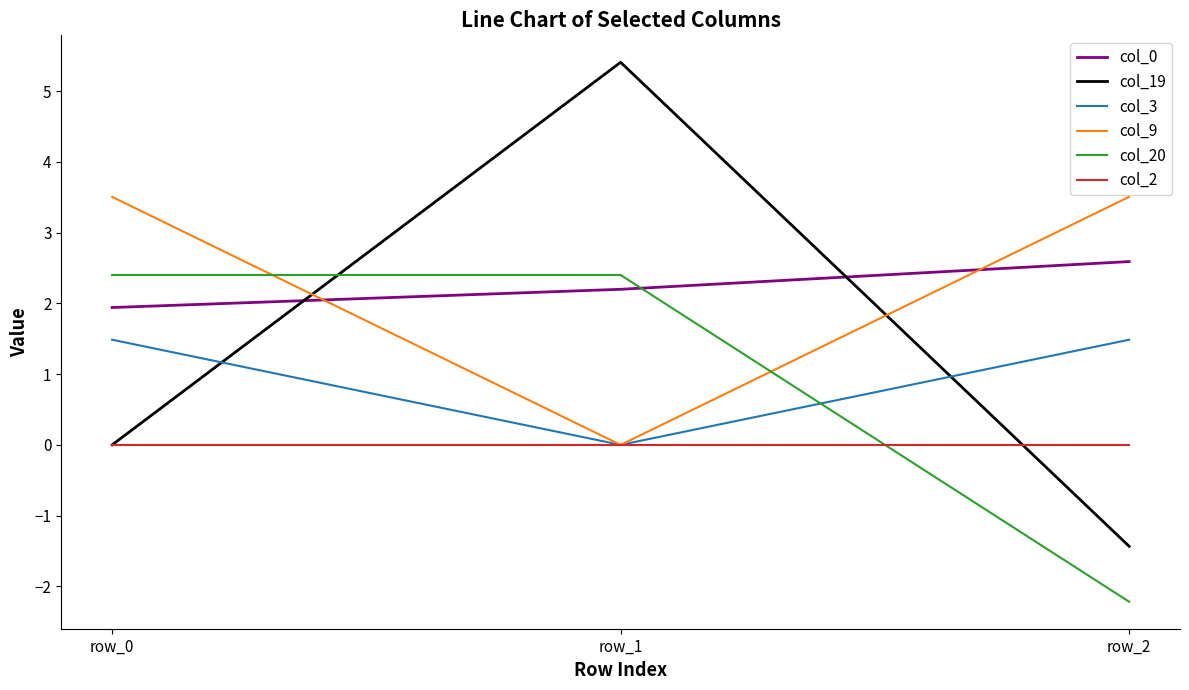

At which label does col_0 reach its peak?

row_2